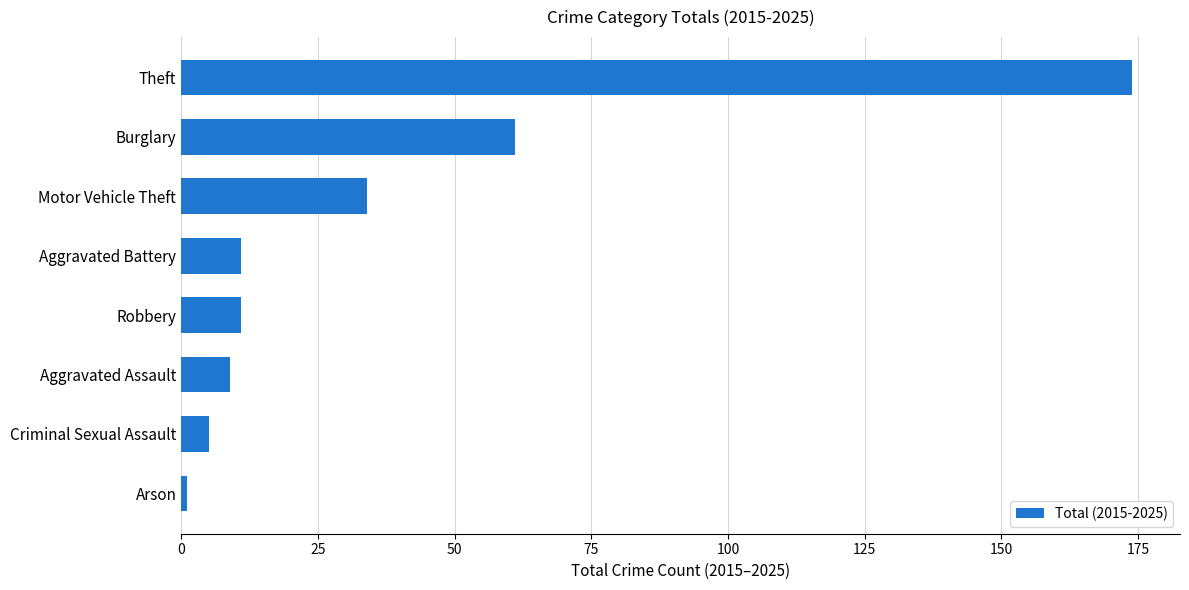

Is it true that the value at Aggravated Assault is 9?

True